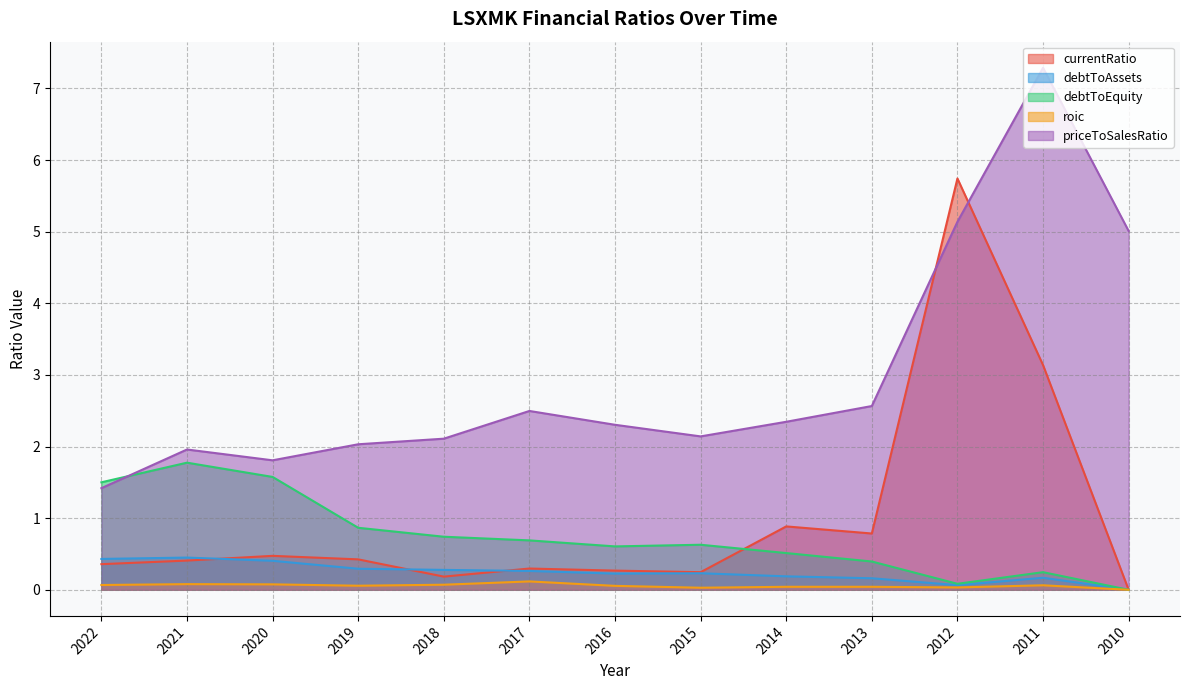

The value of currentRatio at 2015 is 0.2. True or false?

True